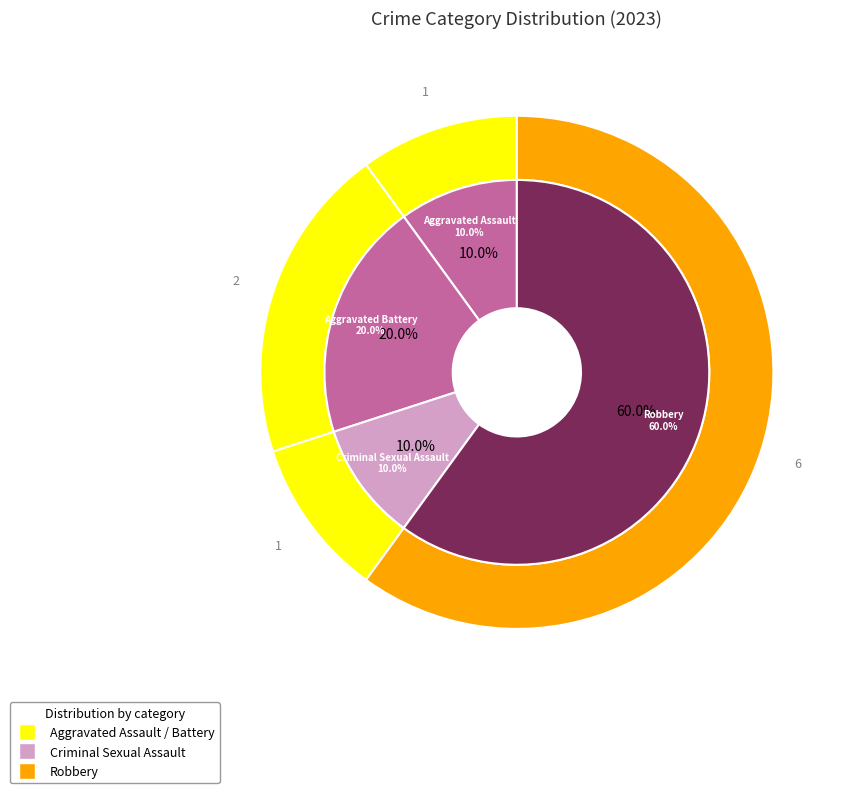

True or false: Aggravated Battery accounts for 31% of the total.

False